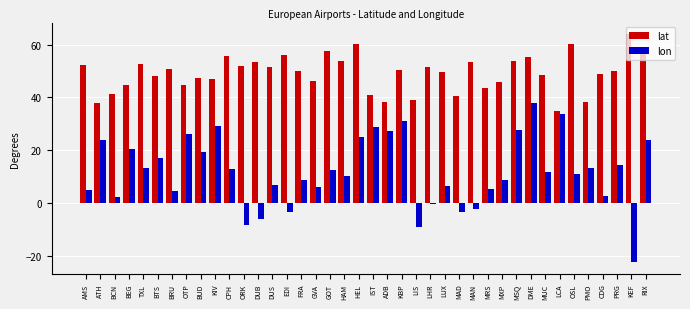

The lat series shows 90.9 at DUS. True or false?

False